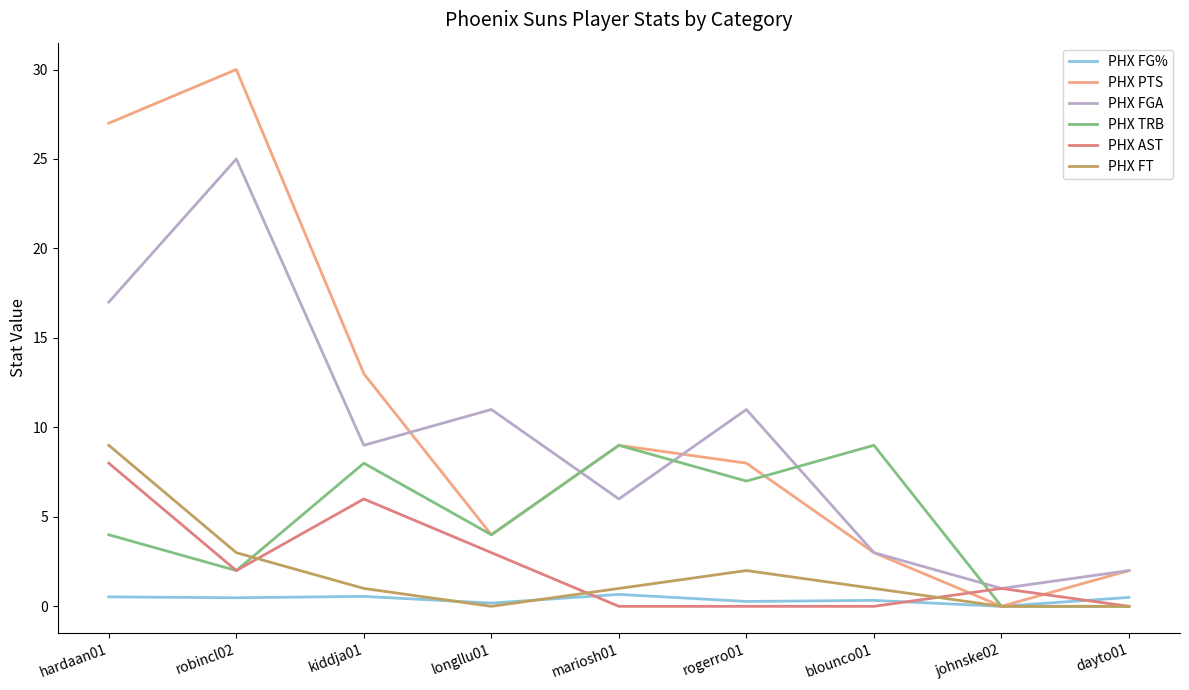

At which category is the sum across all series the highest?

hardaan01